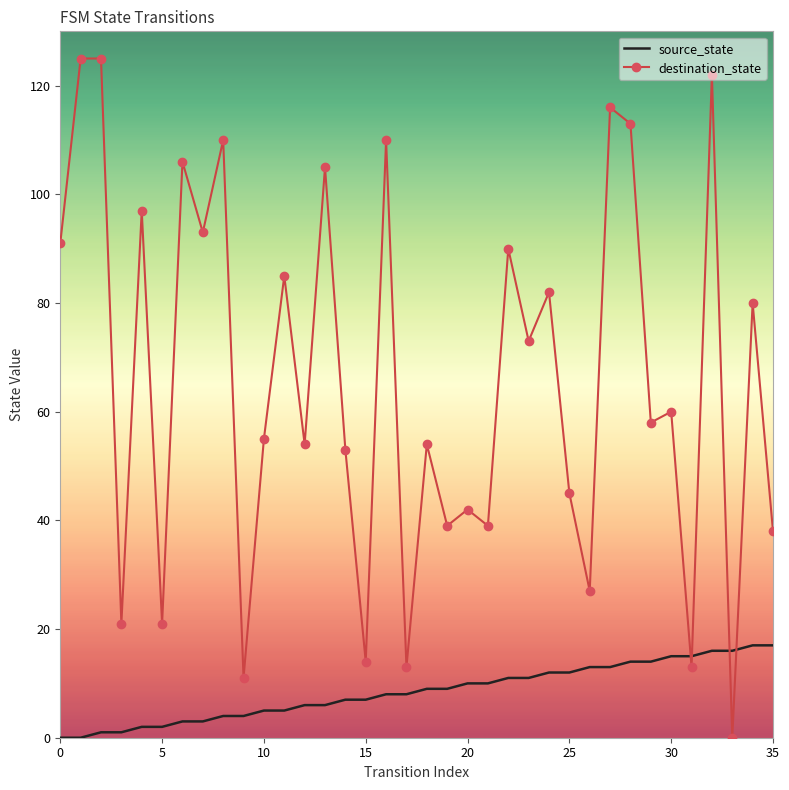

List the series in order of their peak value, highest first.

destination_state, source_state